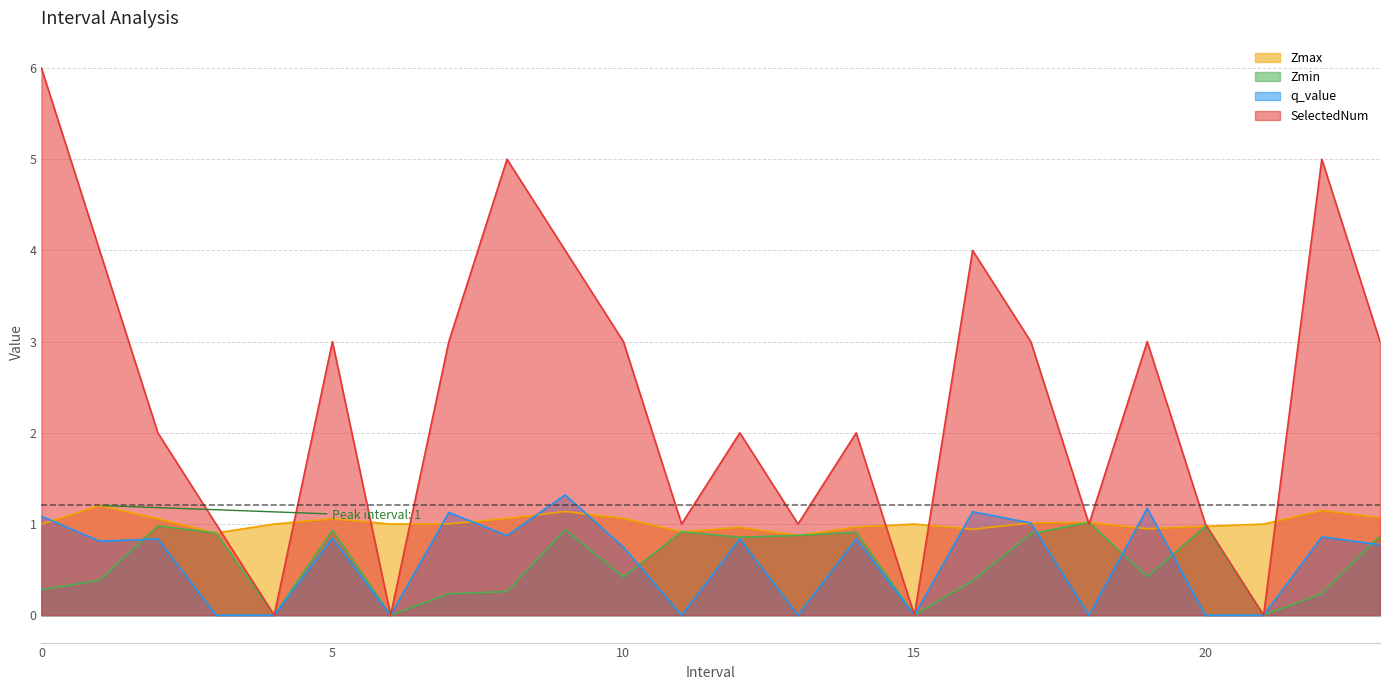

What is the maximum value shown in the chart?

6.0